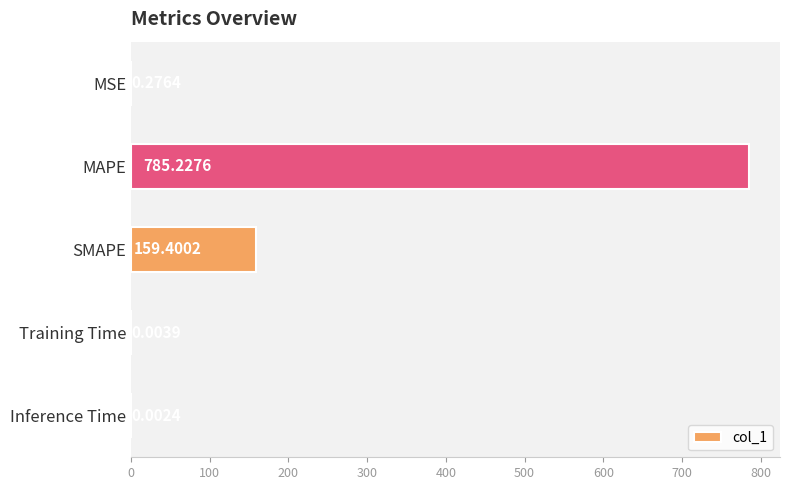

At which label is the value closest to 392?

SMAPE